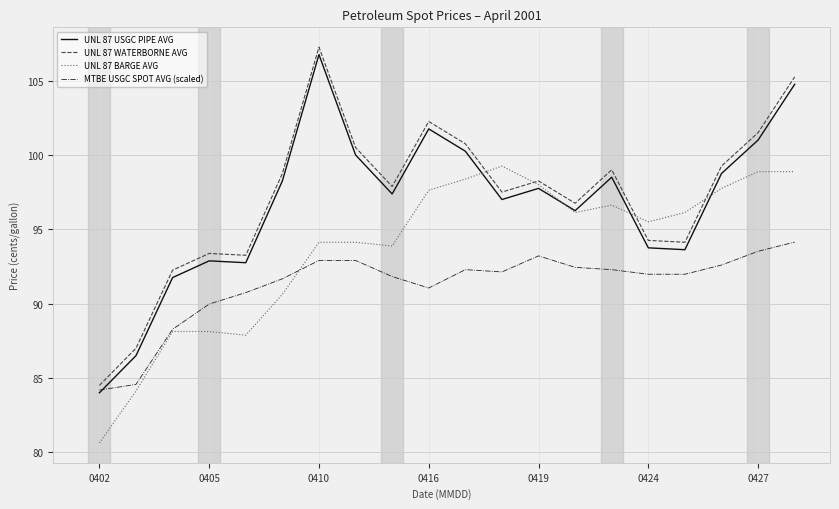

After their last crossing, which series has the higher values: UNL 87 USGC PIPE AVG or MTBE USGC SPOT AVG (scaled)?

UNL 87 USGC PIPE AVG